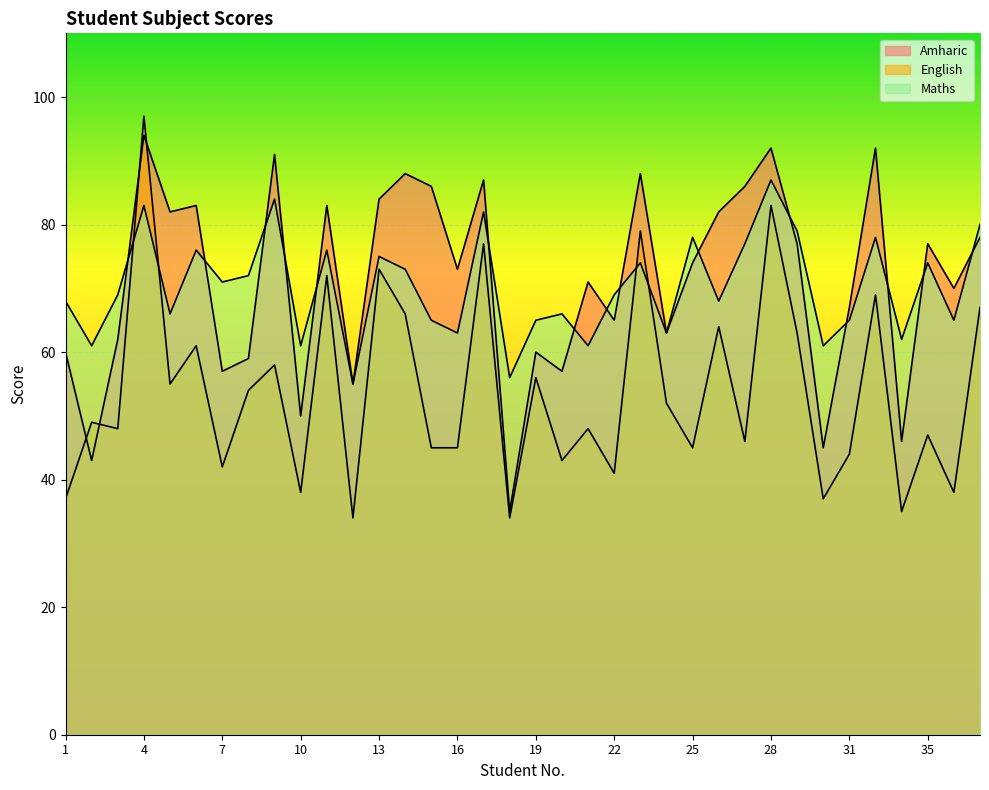

In Amharic, how many points are lower than both neighbors (excluding endpoints)?

13